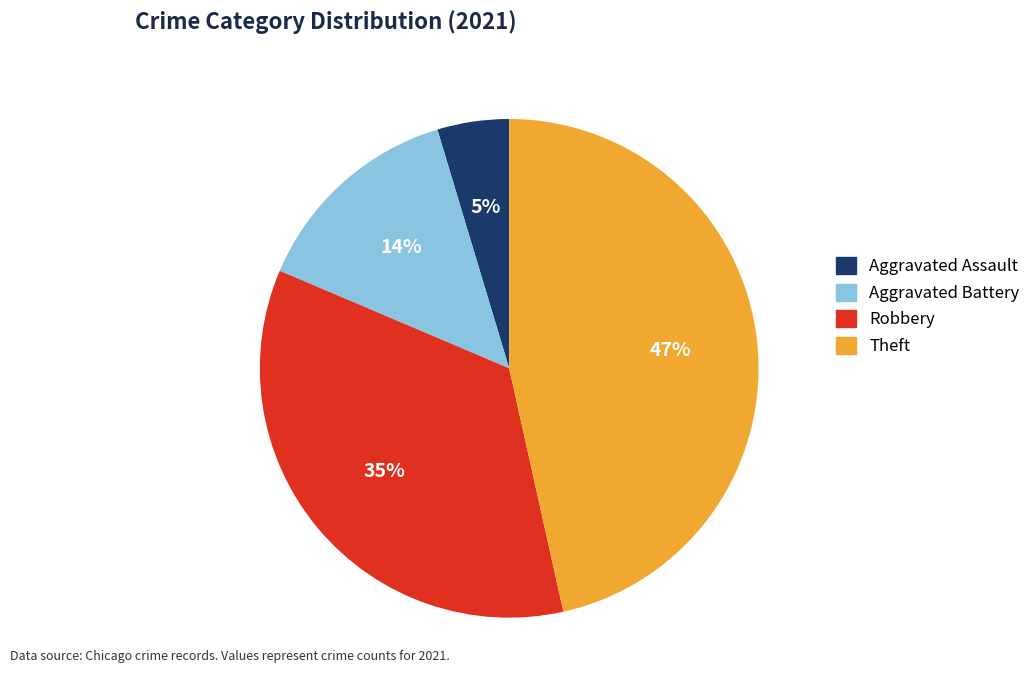

Which category has the smallest portion of the pie?

Aggravated Assault